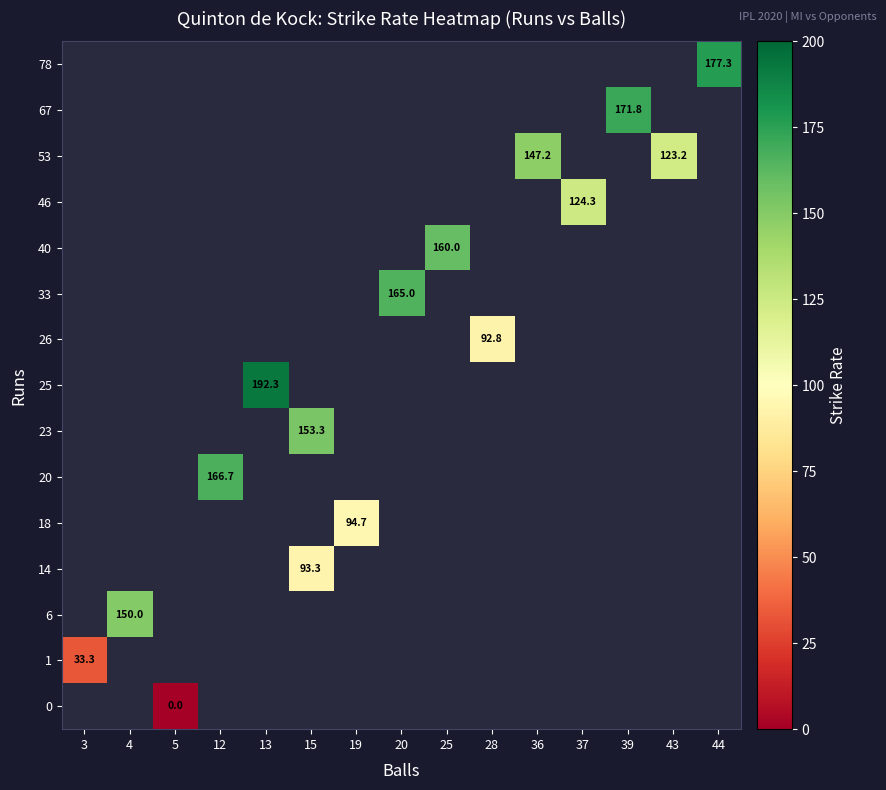

True or false: 33 has a value of 165.0 at 20.

True